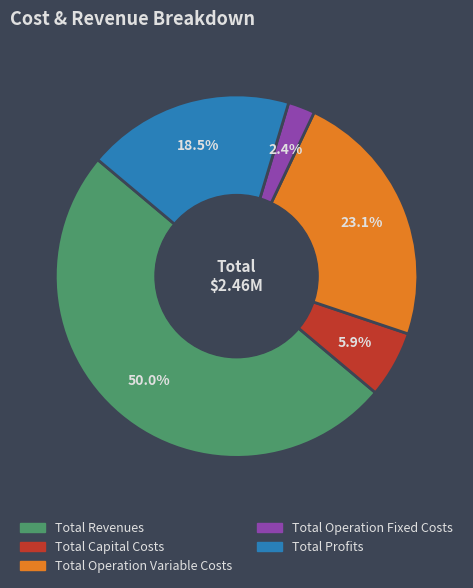

Do Total Revenues and Total Capital Costs together represent more than half of the pie?

Yes